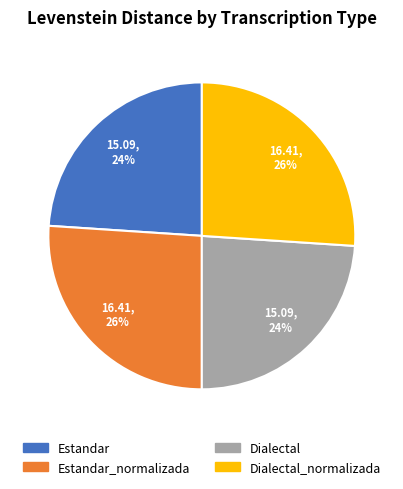

To the nearest percent, what is the difference between the largest and smallest slice percentages?

2%